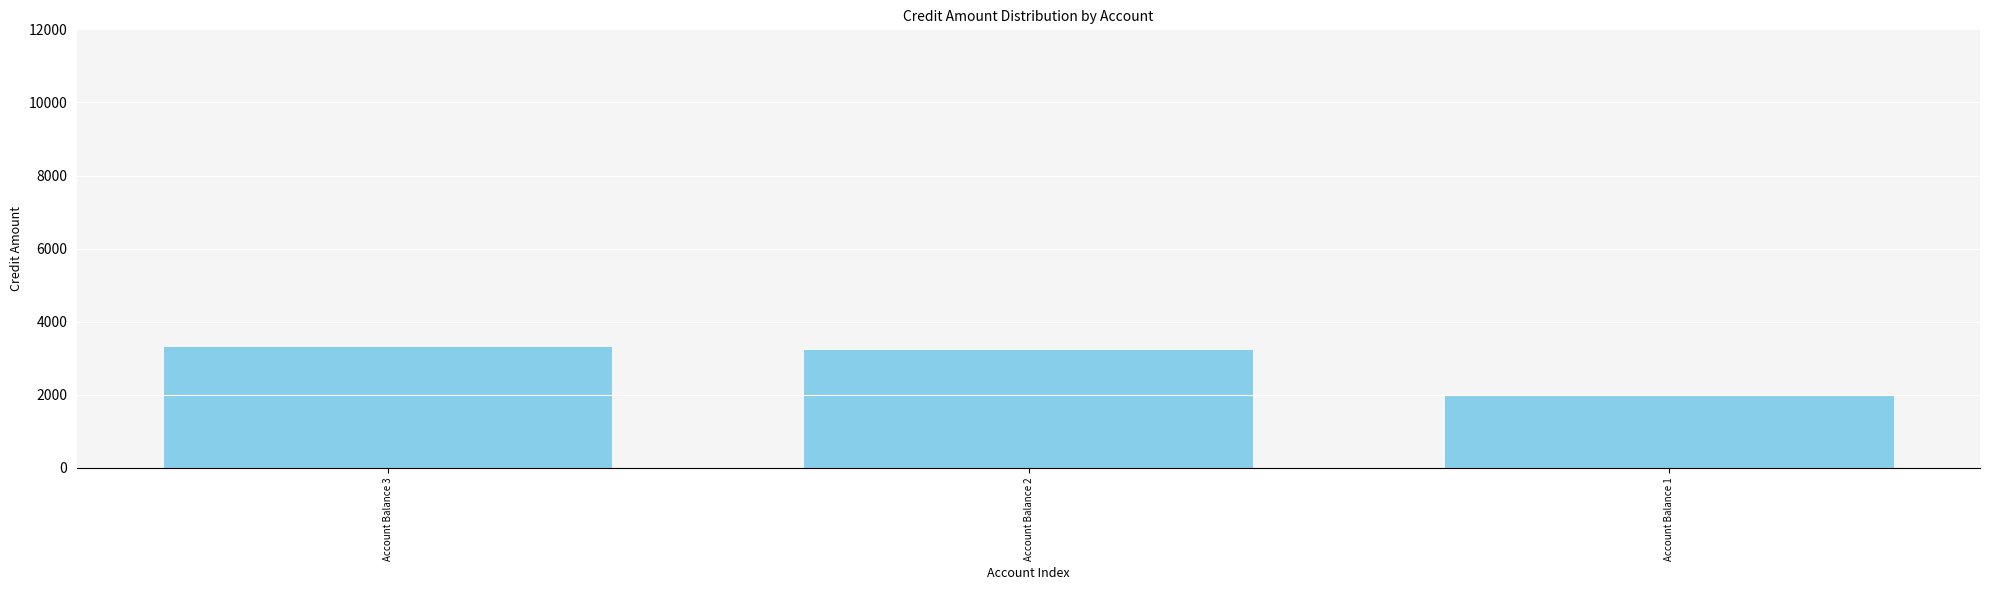

What is the greatest value displayed?

3322.0